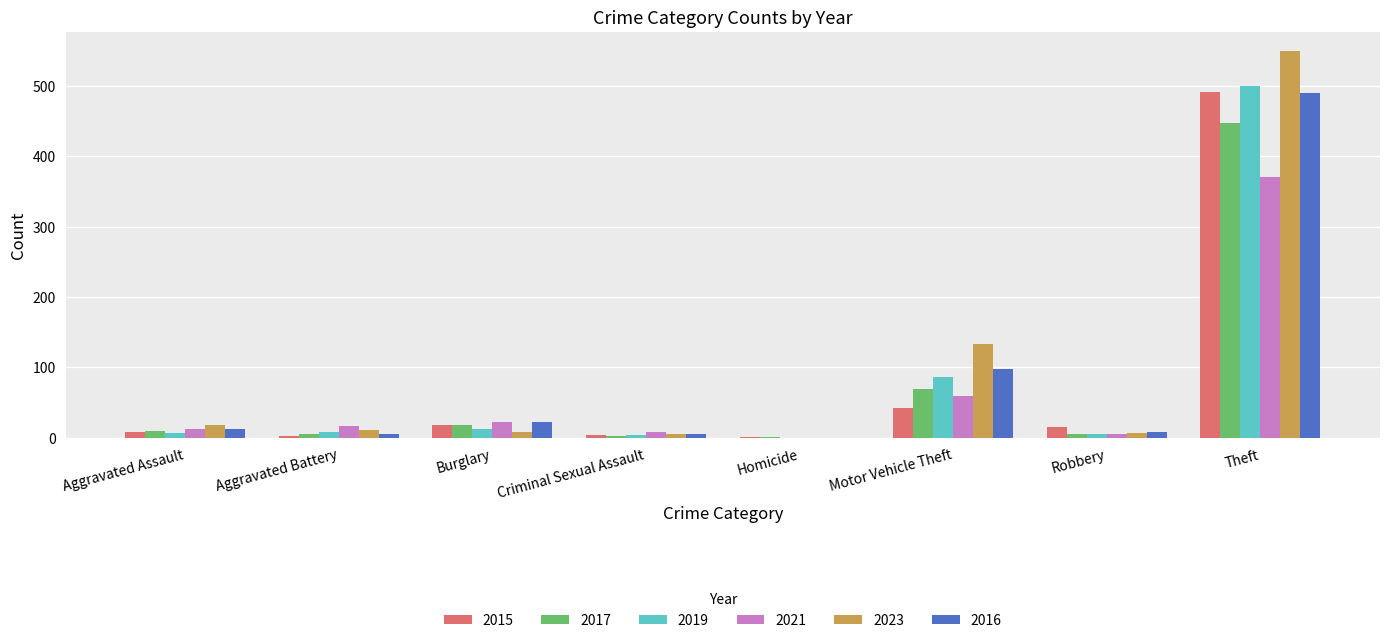

What is the total value across all series at Robbery?

47